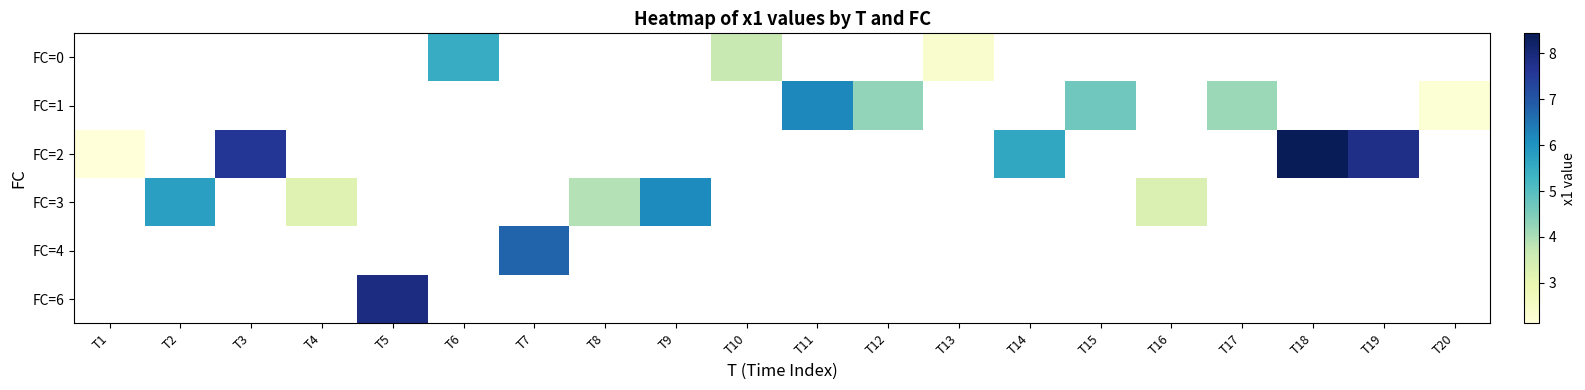

What is the maximum value shown in the chart?

8.4